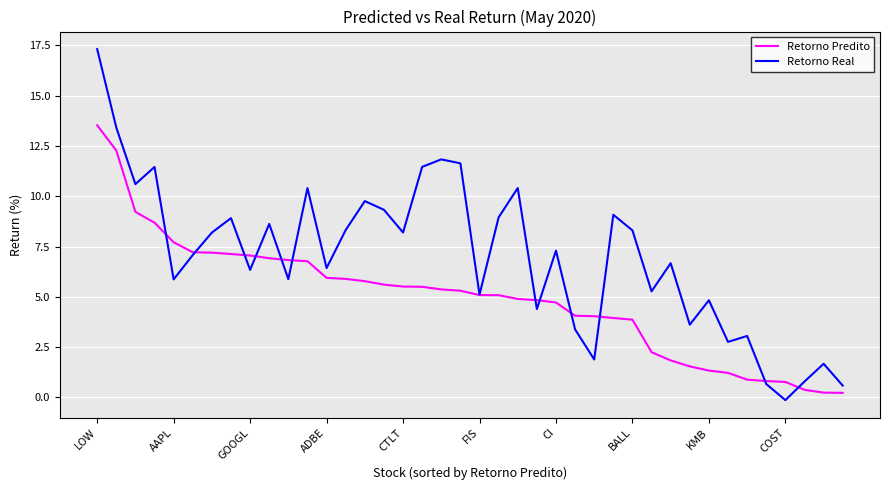

Rank the series by their maximum value, from lowest to highest.

Retorno Predito, Retorno Real